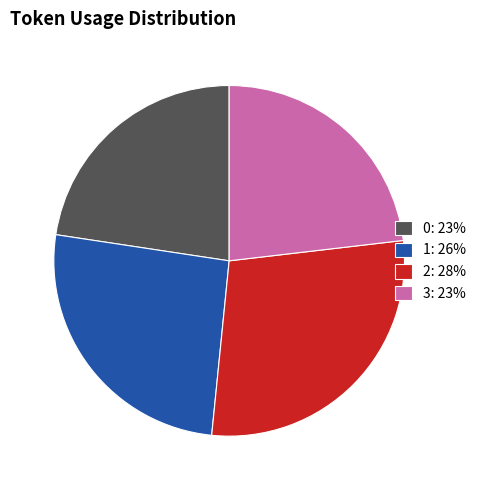

Is the sum of 0: 23% and 3: 23% greater than half?

No